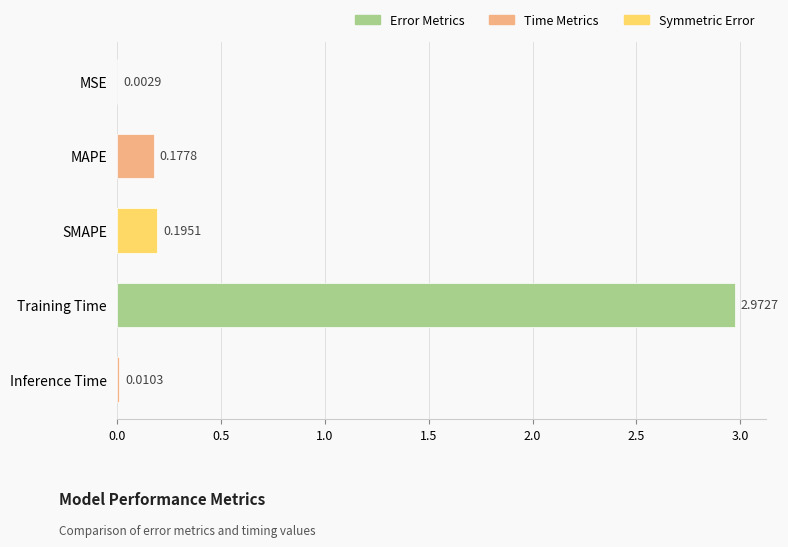

Reading left to right, extract all data points from this chart.

MSE=0.0	MAPE=0.2	SMAPE=0.2	Training Time=3.0	Inference Time=0.0